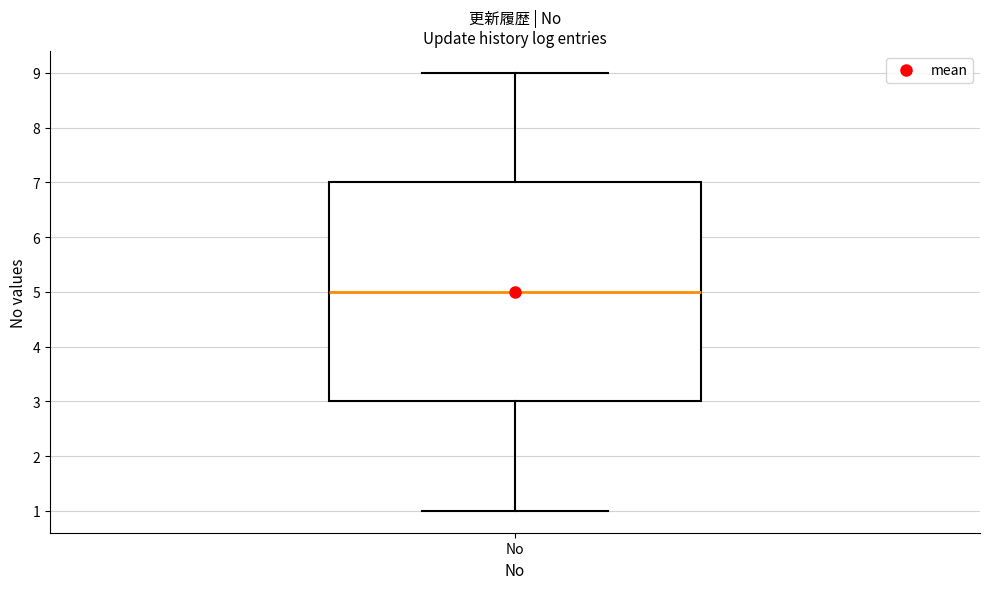

Where does the lower whisker of the box for No end on the y-axis? The values are not printed on the chart, so give them approximately, as read against the axis.

1